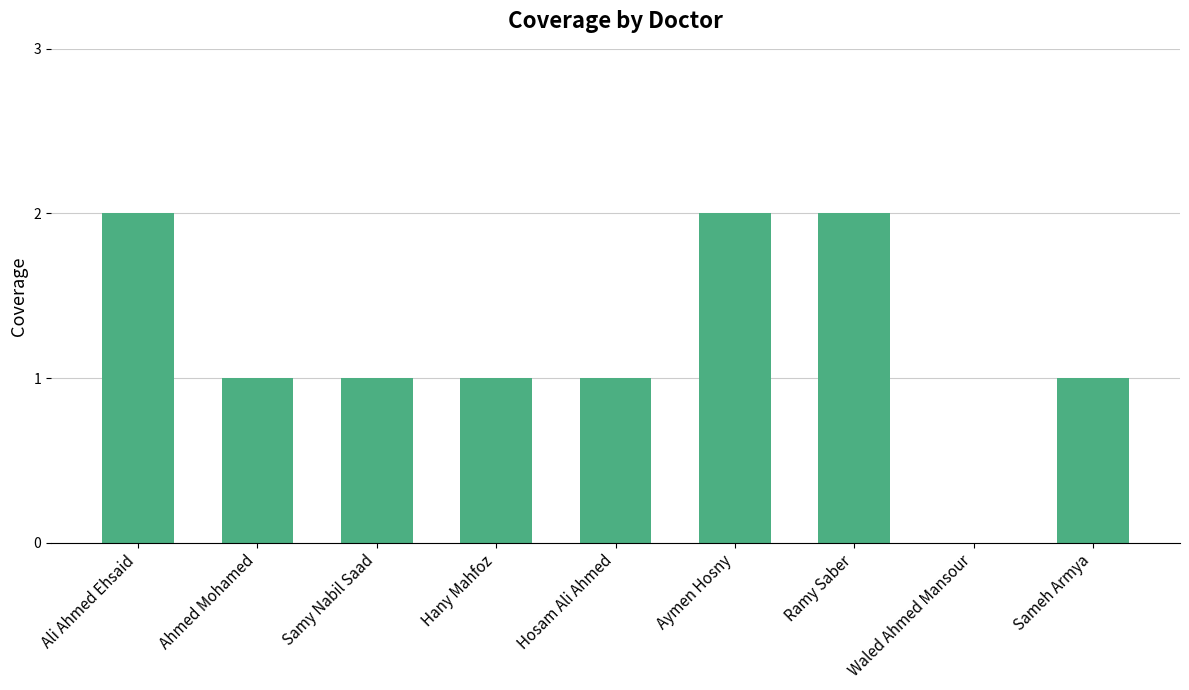

What is the sum of all values?

11